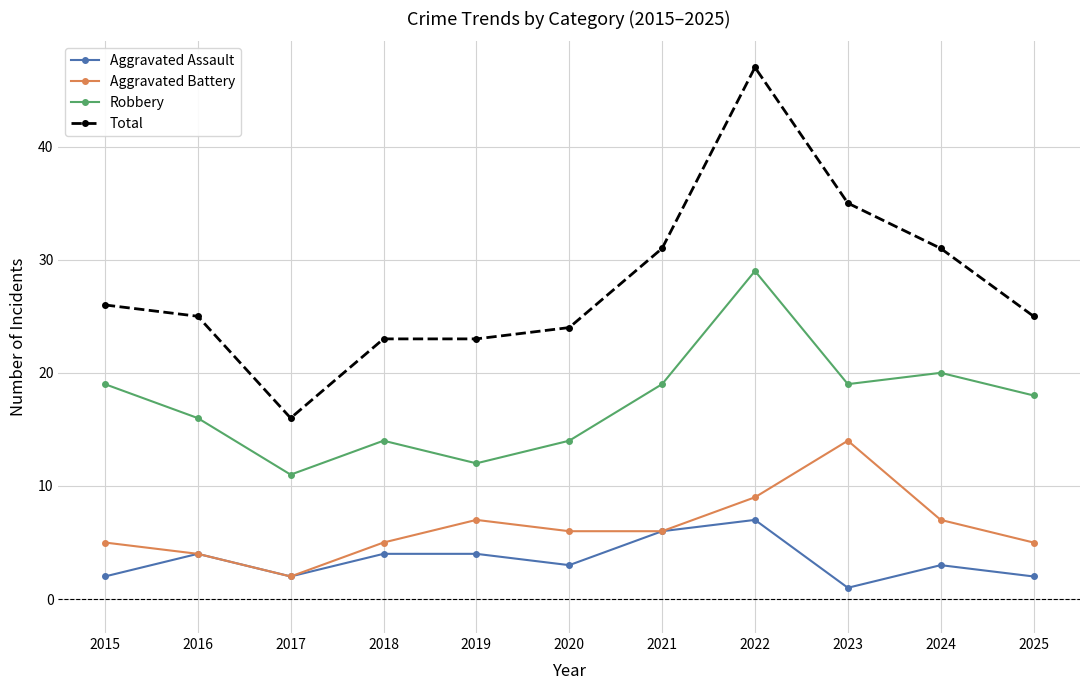

Is the value of Aggravated Battery at 2016 greater than the value of Total at 2015?

No